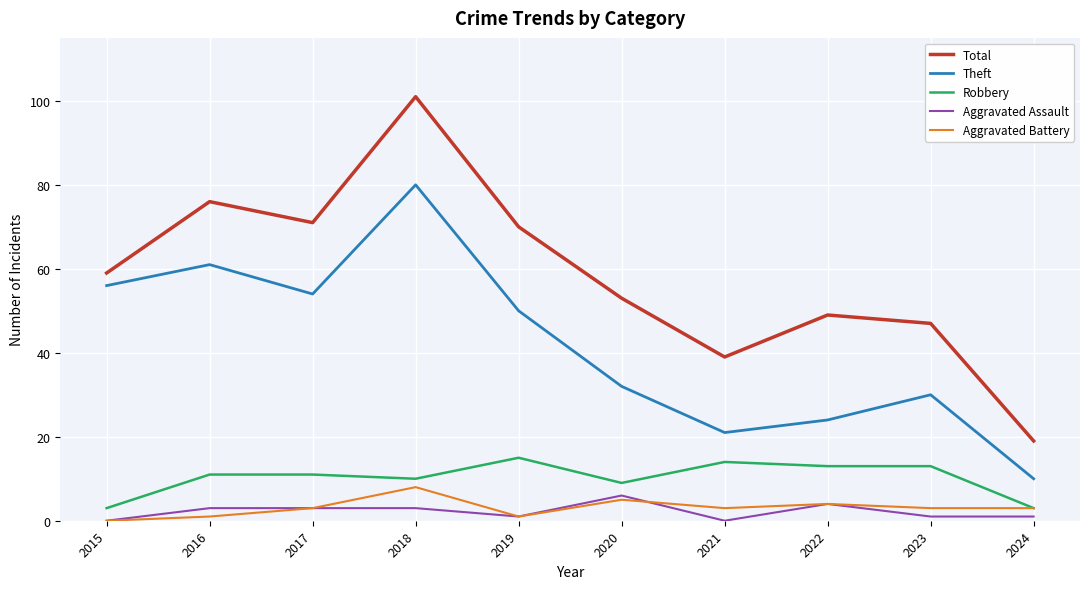

True or false: Total and Aggravated Battery cross at least once.

False